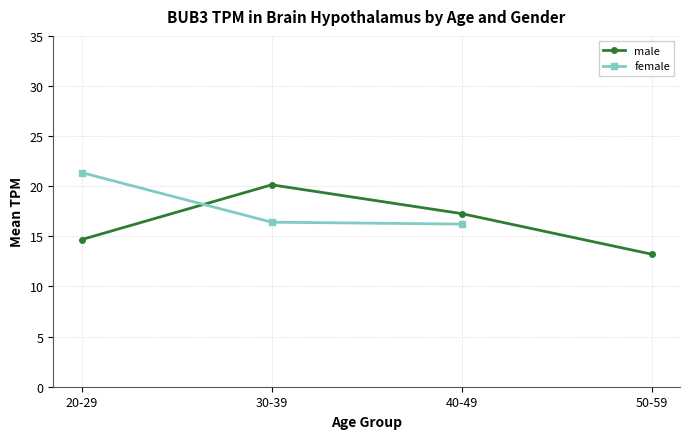

Where do male and female first cross each other?

20-29 and 30-39